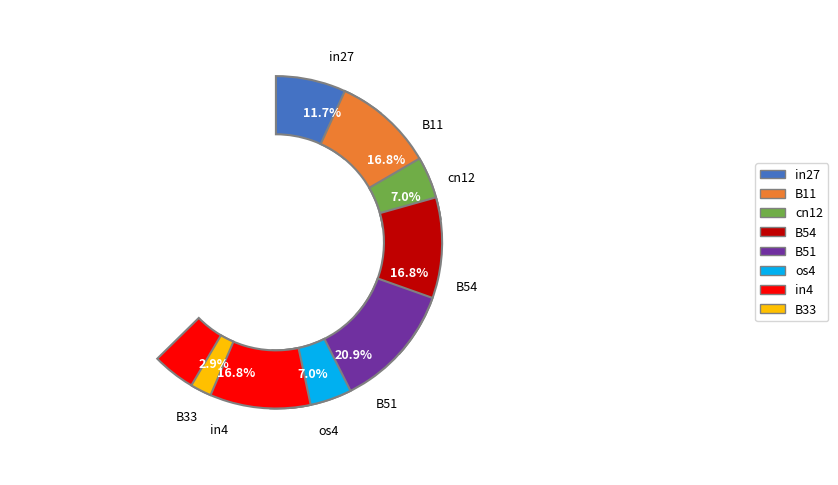

Rank the categories by value from highest to lowest.

B51, B11, B54, in4, in27, cn12, os4, B33